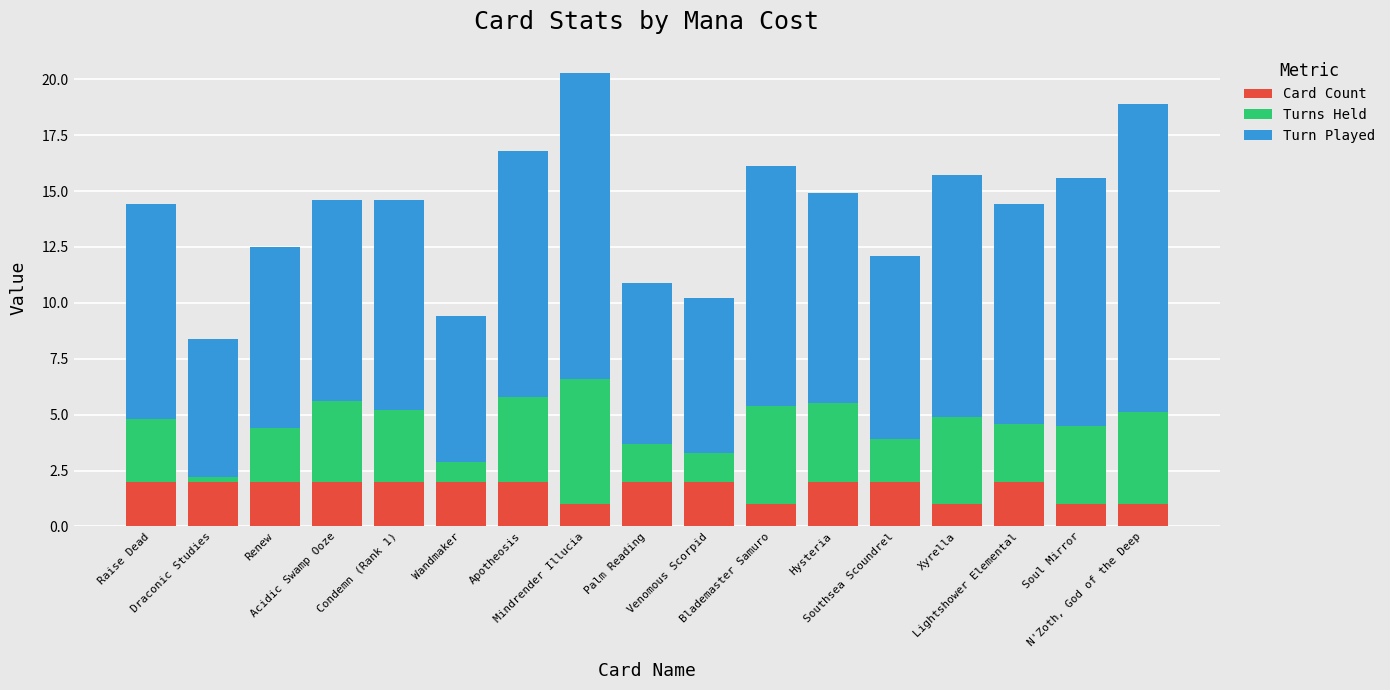

What is the sum of all Card Count values?

29.0